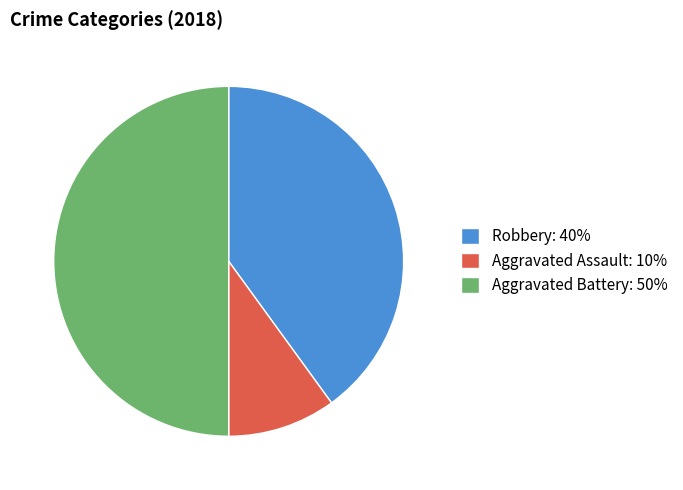

Rank the categories by value from lowest to highest.

Aggravated Assault, Robbery, Aggravated Battery